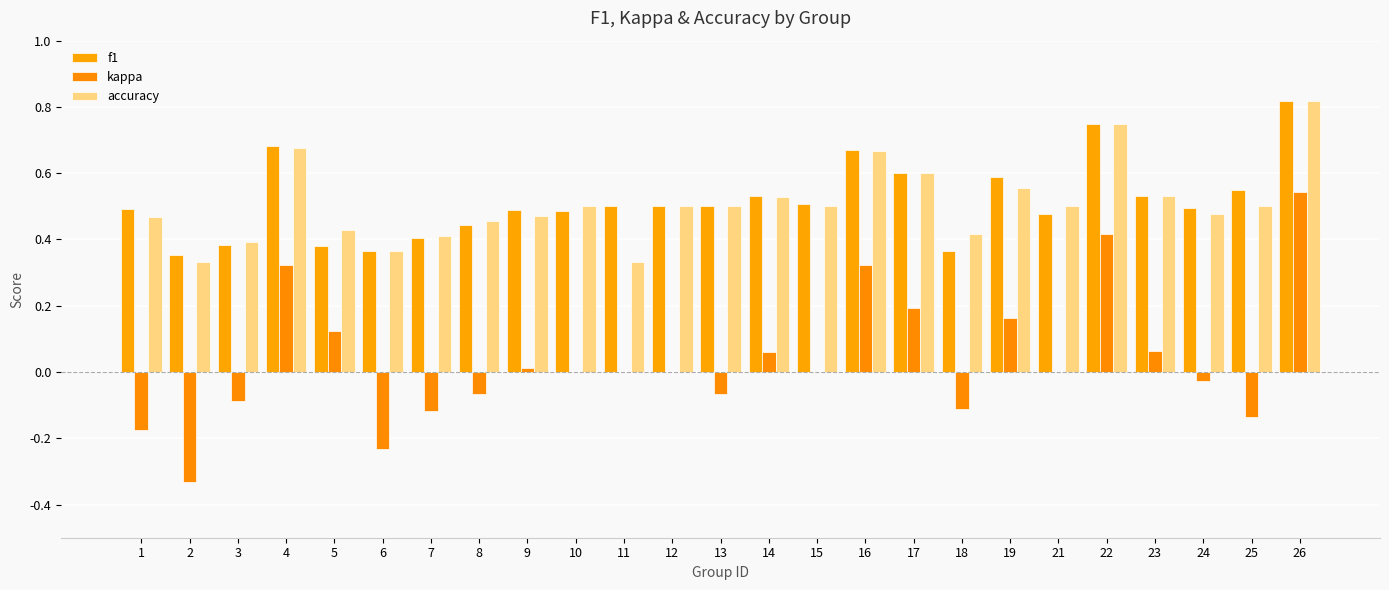

Are the bars horizontal?

No